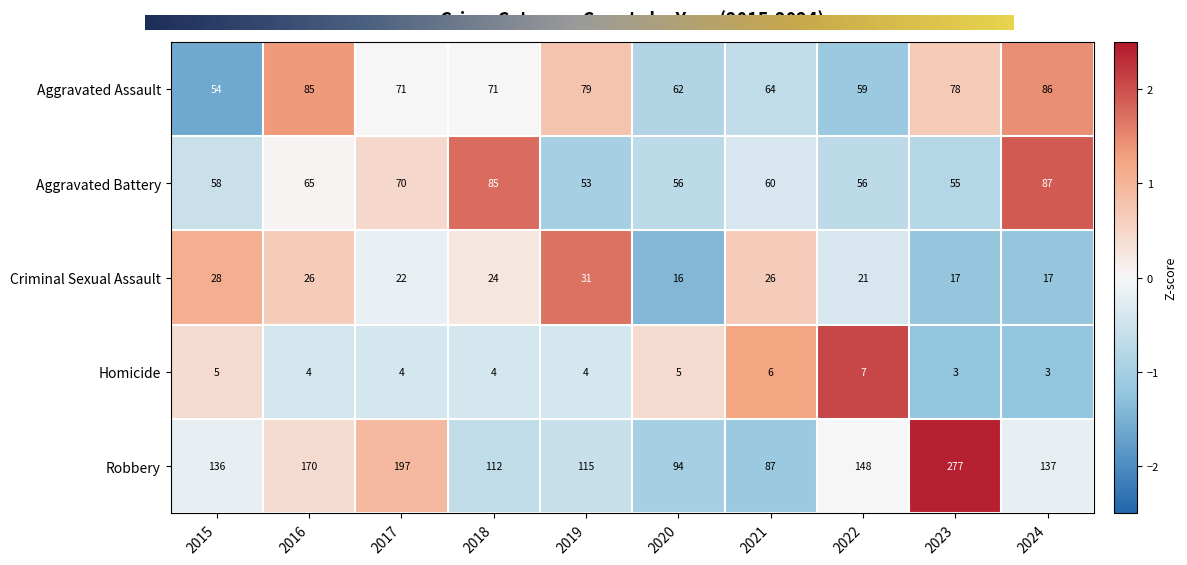

Read the Aggravated Assault value at 2020, to the nearest 10.

60